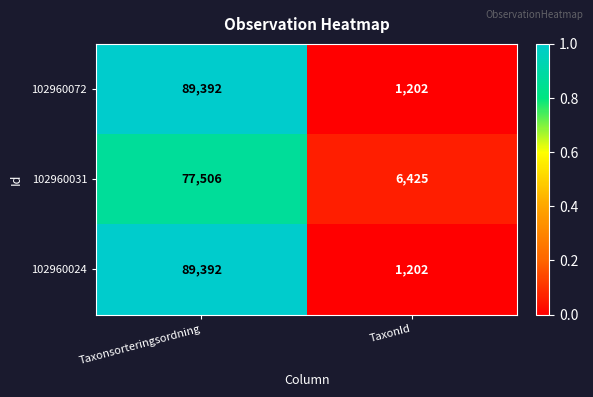

What is the difference between the highest and lowest values at Taxonsorteringsordning?

11886